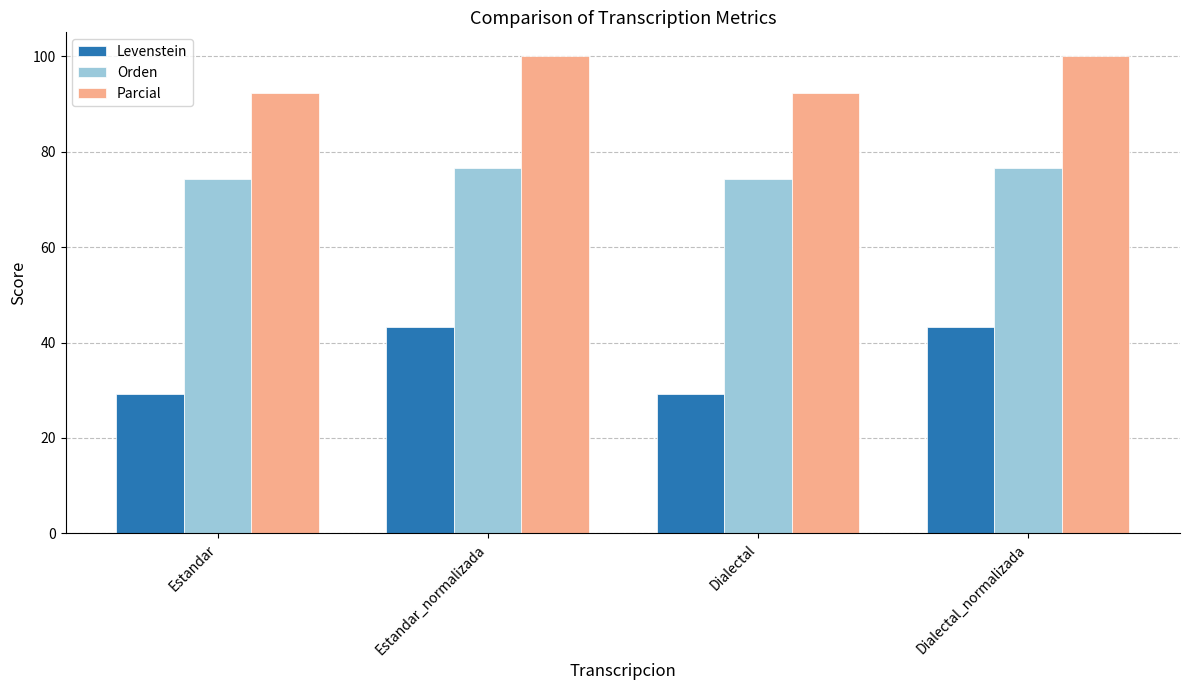

What is the label of the 1st bar from the right?

Dialectal_normalizada